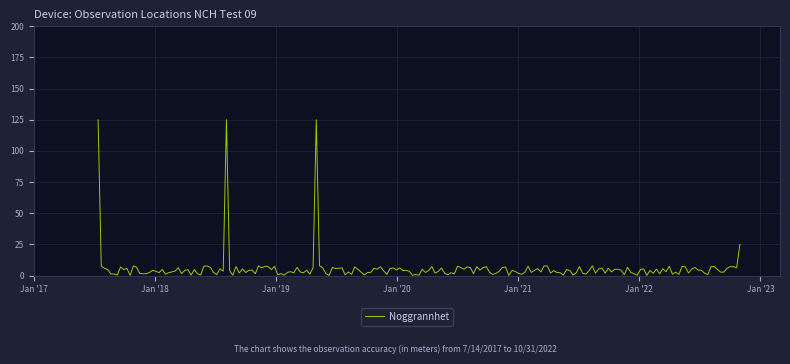

What is the difference between the maximum and minimum values?

125.0